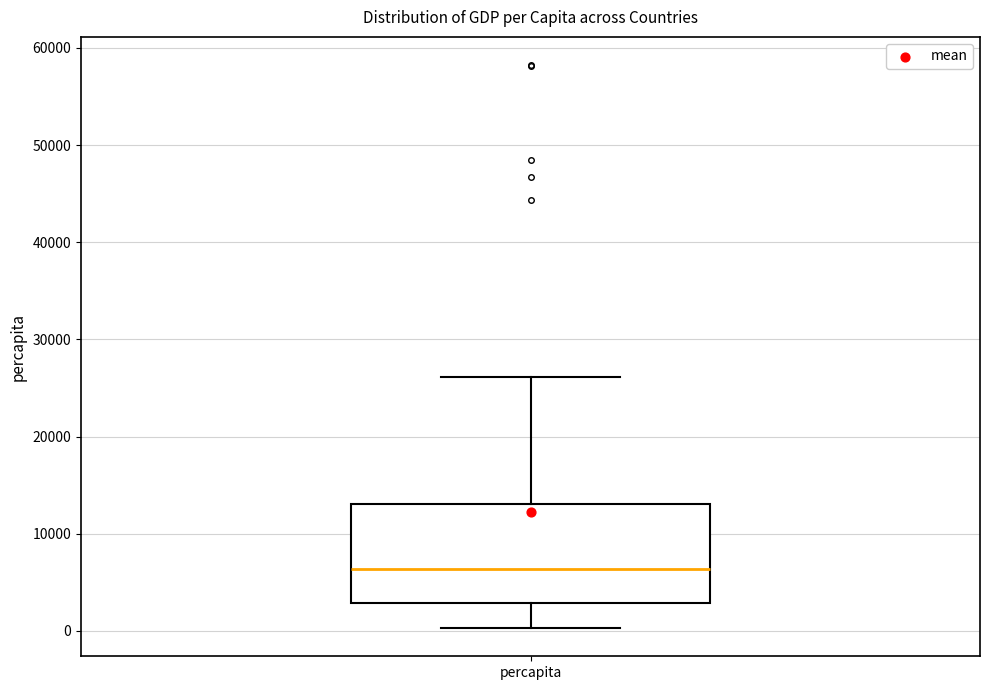

Transcribe this box plot: give where the median line is, the range the box spans, and where the two whiskers end, as read against the y-axis. The values are not printed on the chart, so give them approximately, as read against the axis.

median 6000, box 3000 to 13000, whiskers 0 to 26000